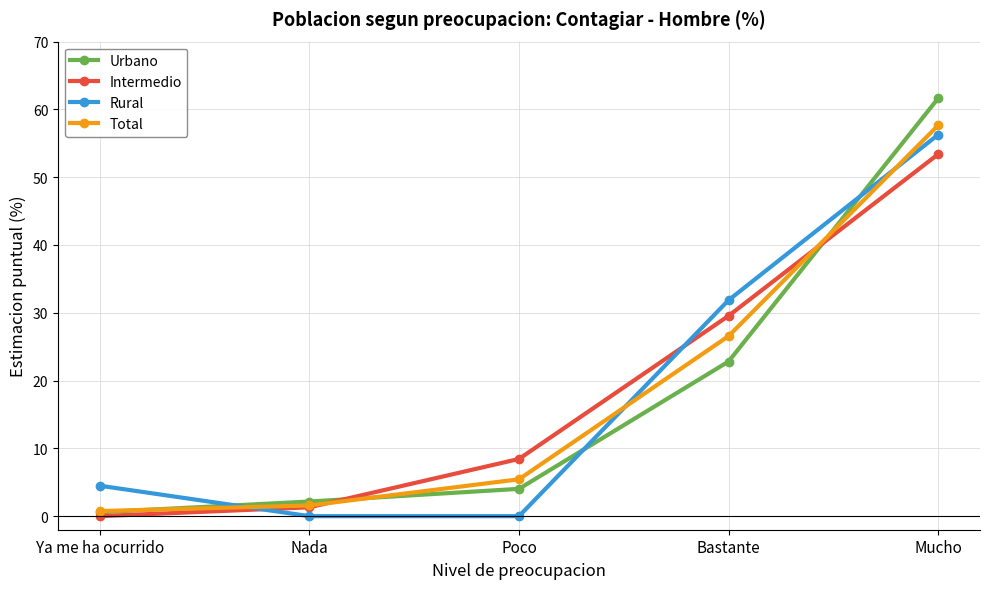

What are all the series names shown in the legend?

Urbano, Intermedio, Rural, Total